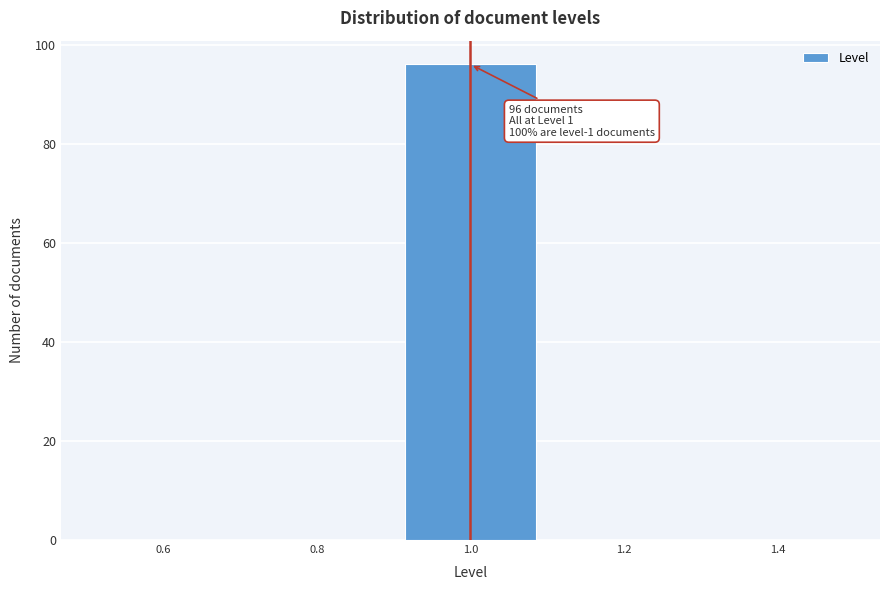

Which range on the x-axis has the tallest bar?

0.9 to 1.1